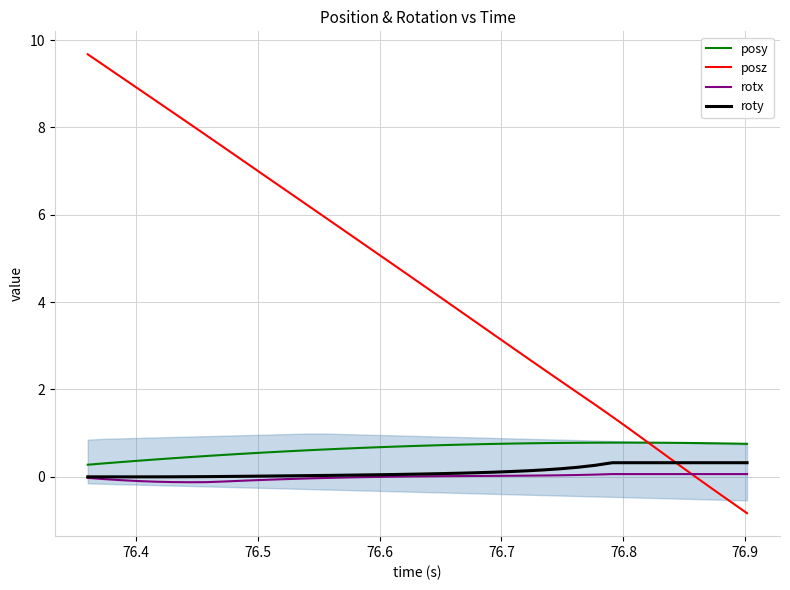

Which series has the largest total across all categories?

posz